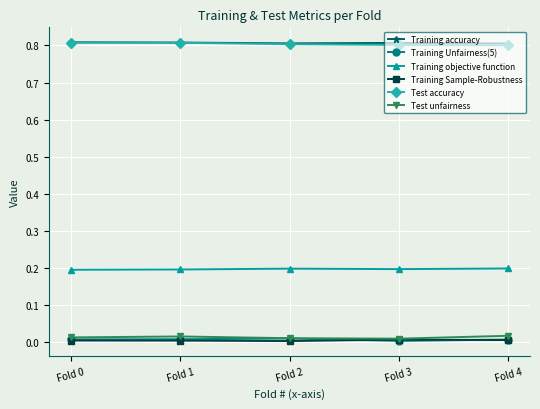

Is the value of Test accuracy at Fold 0 greater than the value of Training objective function at Fold 4?

Yes